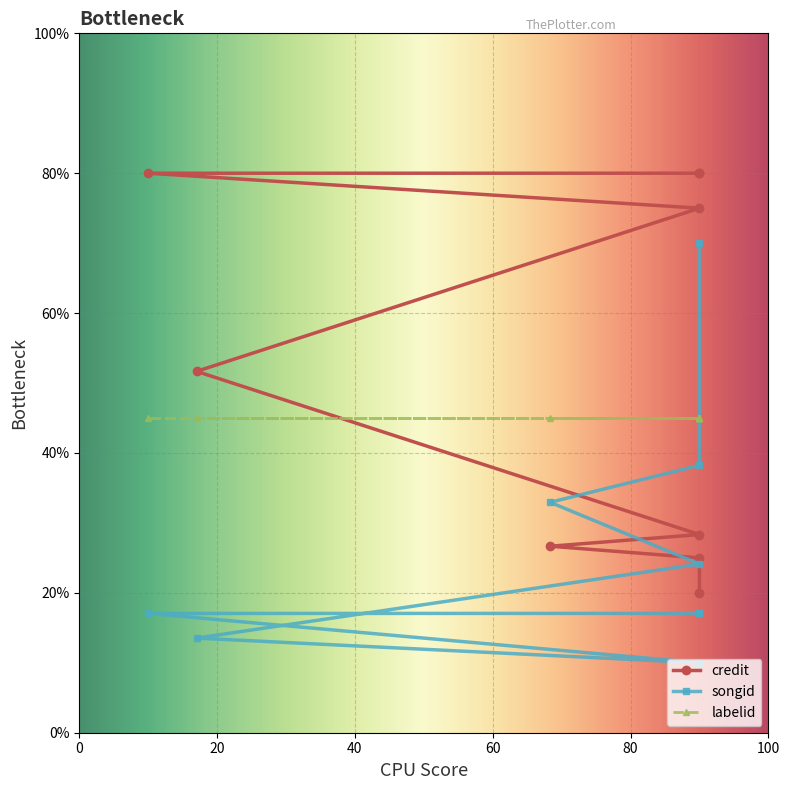

What is the difference between the maximum and minimum values in the credit series?

60.0